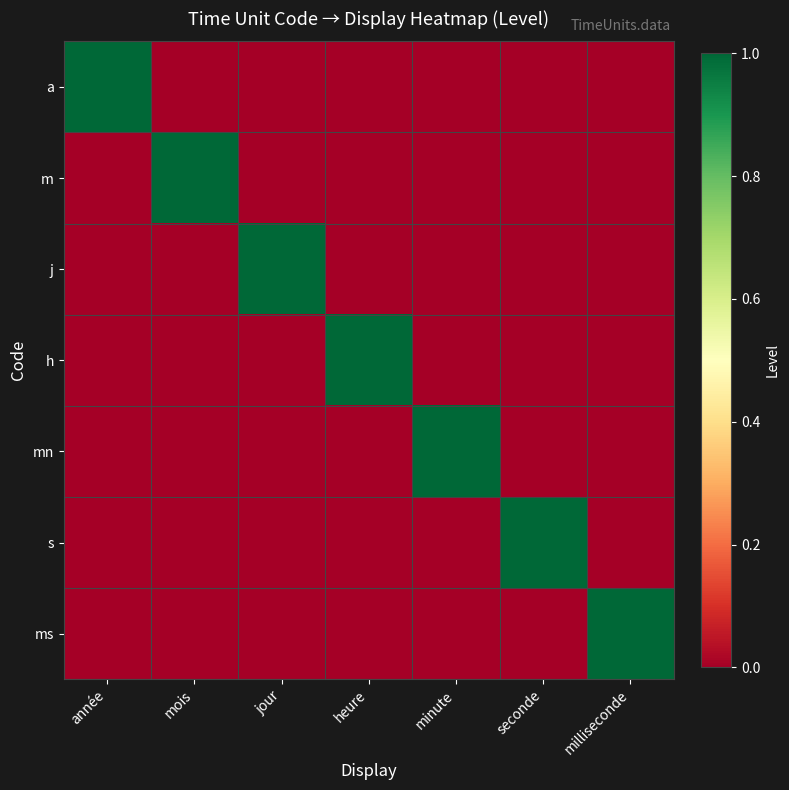

Reading right to left, transcribe all the data shown in this chart.

a: milliseconde=0	seconde=0	minute=0	heure=0	jour=0	mois=0	année=1
m: milliseconde=0	seconde=0	minute=0	heure=0	jour=0	mois=1	année=0
j: milliseconde=0	seconde=0	minute=0	heure=0	jour=1	mois=0	année=0
h: milliseconde=0	seconde=0	minute=0	heure=1	jour=0	mois=0	année=0
mn: milliseconde=0	seconde=0	minute=1	heure=0	jour=0	mois=0	année=0
s: milliseconde=0	seconde=1	minute=0	heure=0	jour=0	mois=0	année=0
ms: milliseconde=1	seconde=0	minute=0	heure=0	jour=0	mois=0	année=0